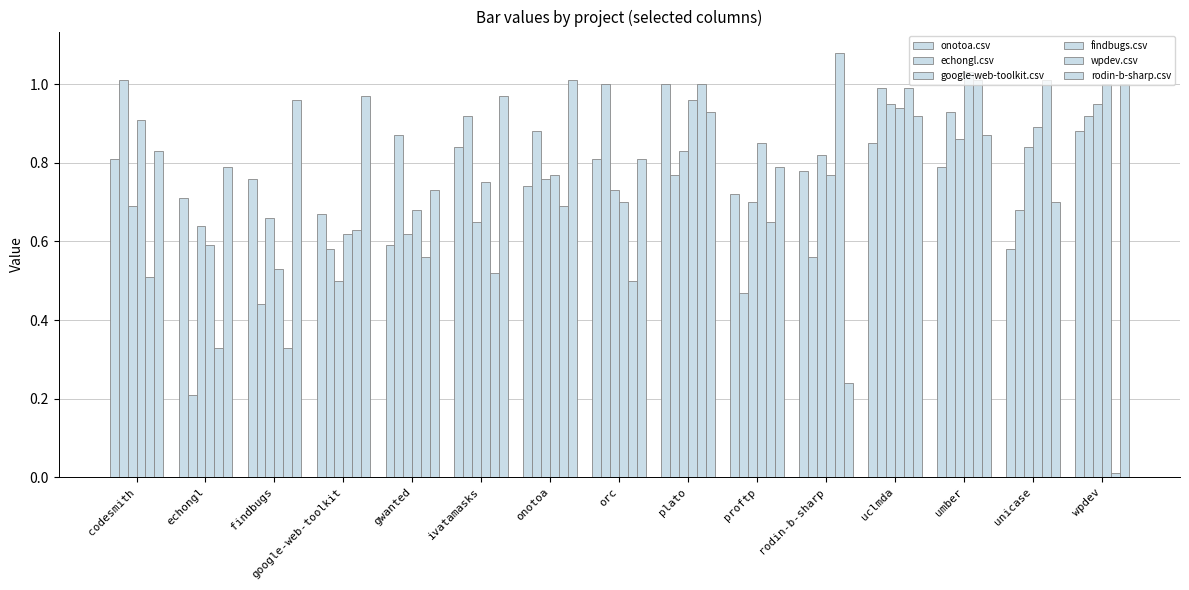

How many bars are there in each group?

6